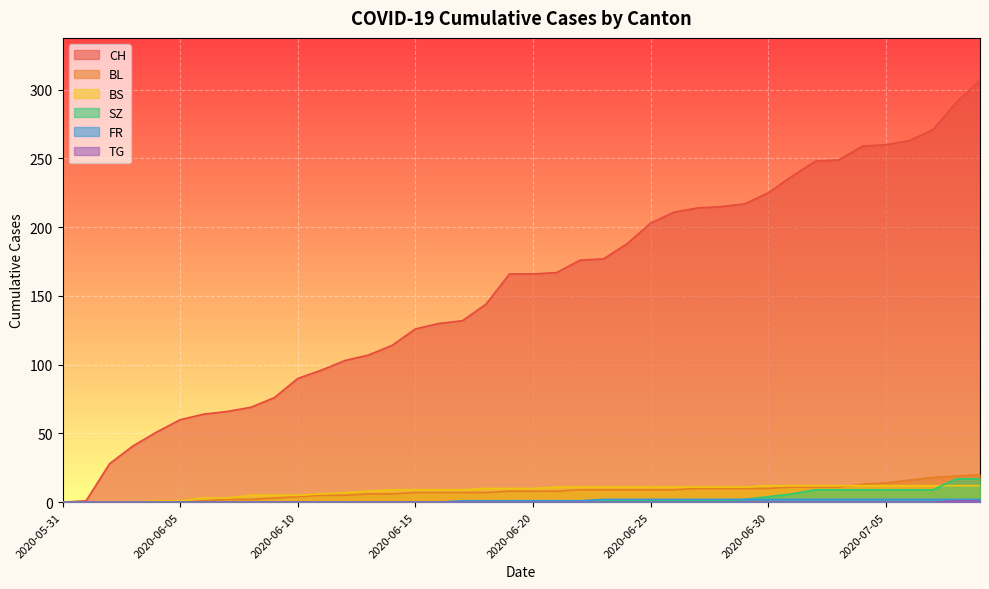

At which category does the chart reach its minimum across all series?

2020-05-31